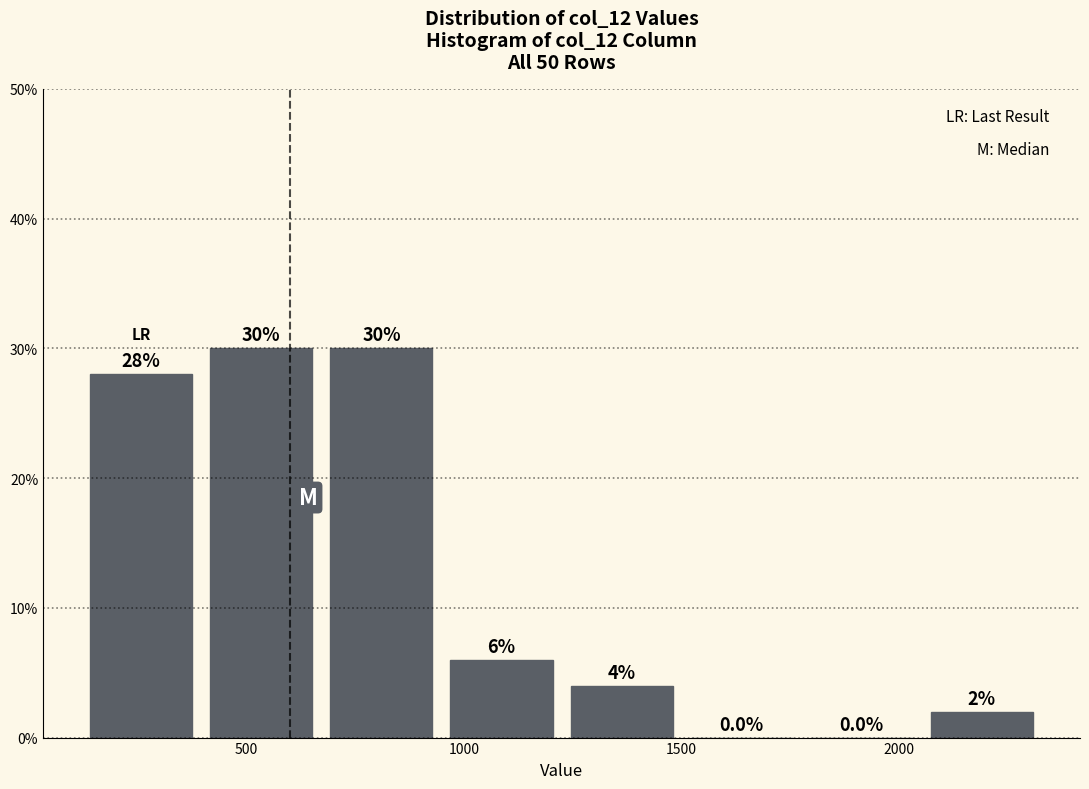

How tall is the bar that spans 650 to 950 on the x-axis? The bar edges are not printed on the chart, so give them approximately, as read against the axis.

30.0